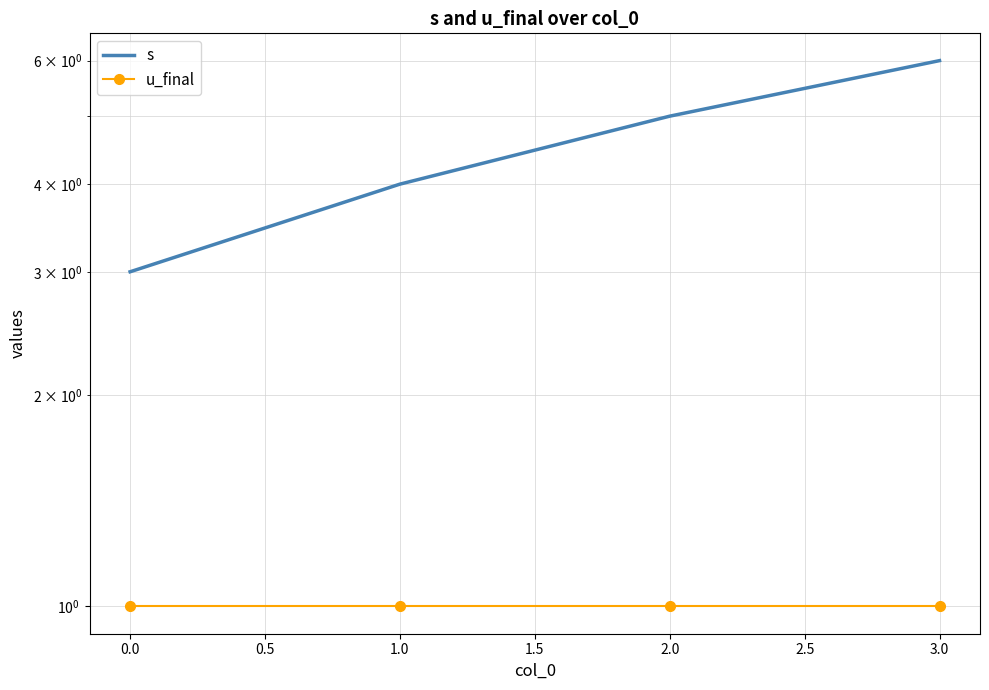

The u_final series shows 1 at 1.0. True or false?

True